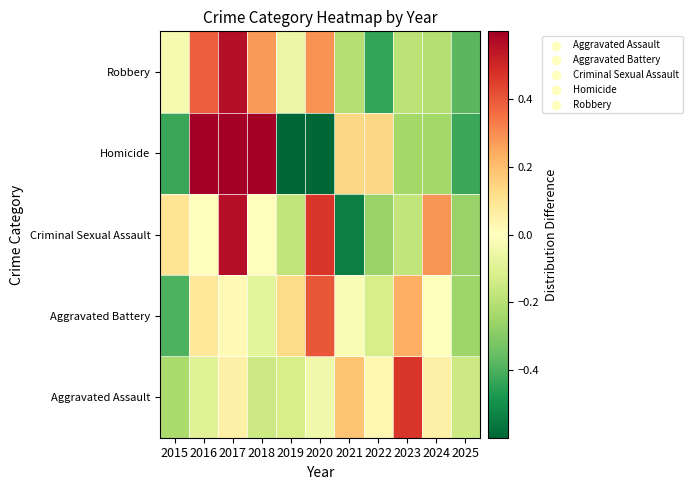

How many series are shown in this chart?

5